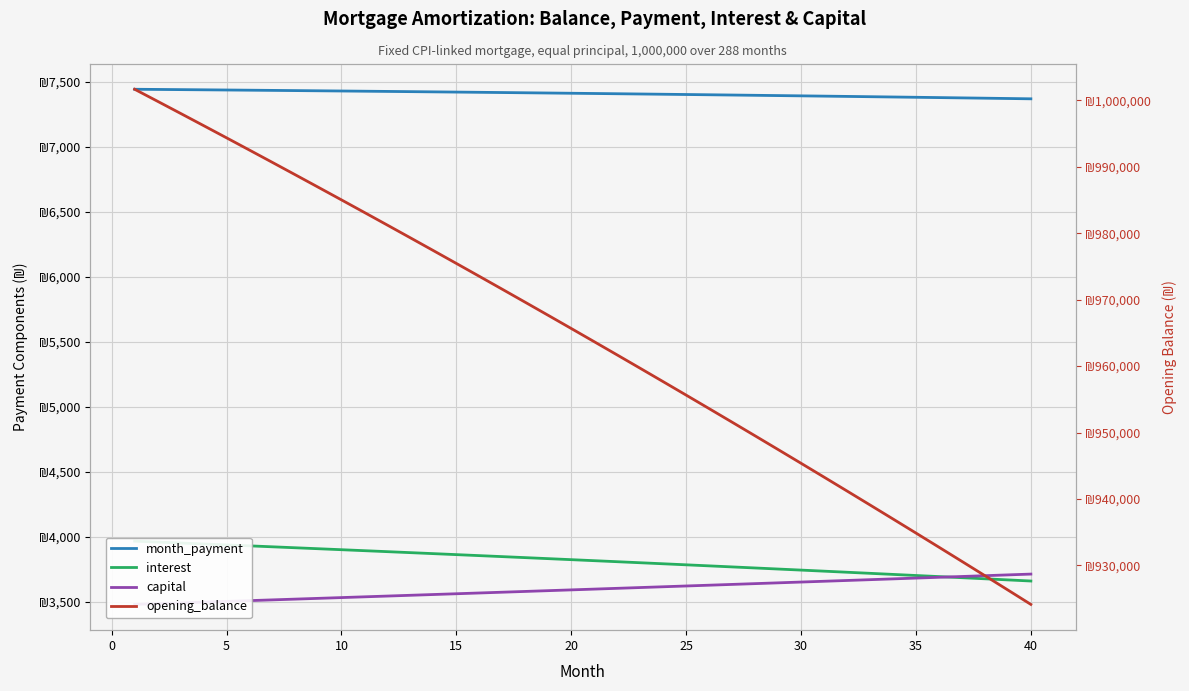

Which series has the largest total across all categories?

opening_balance